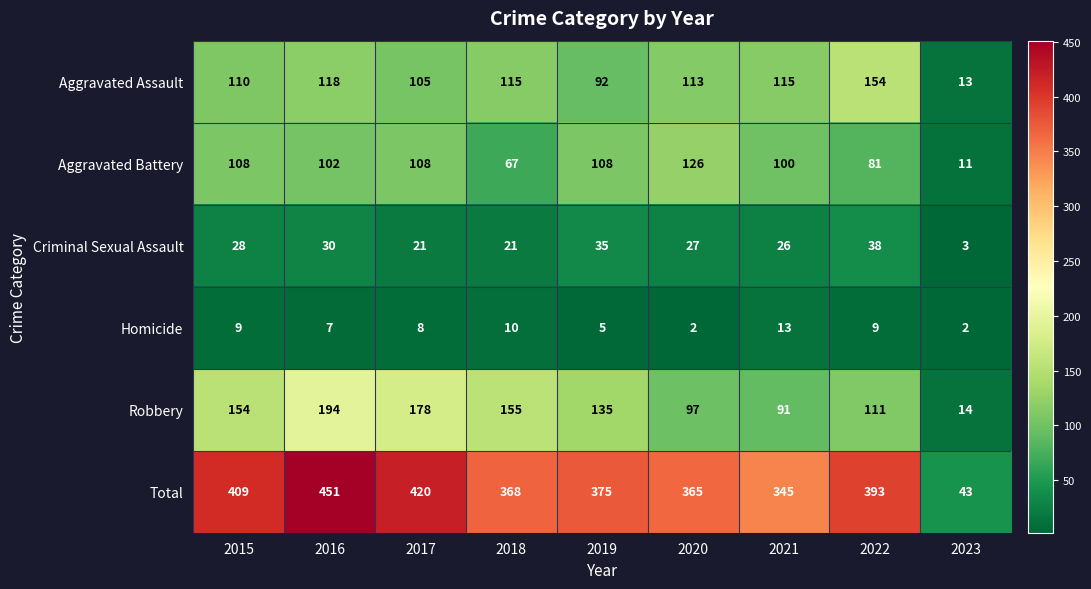

What is the spread (max minus min) of values at 2020?

363